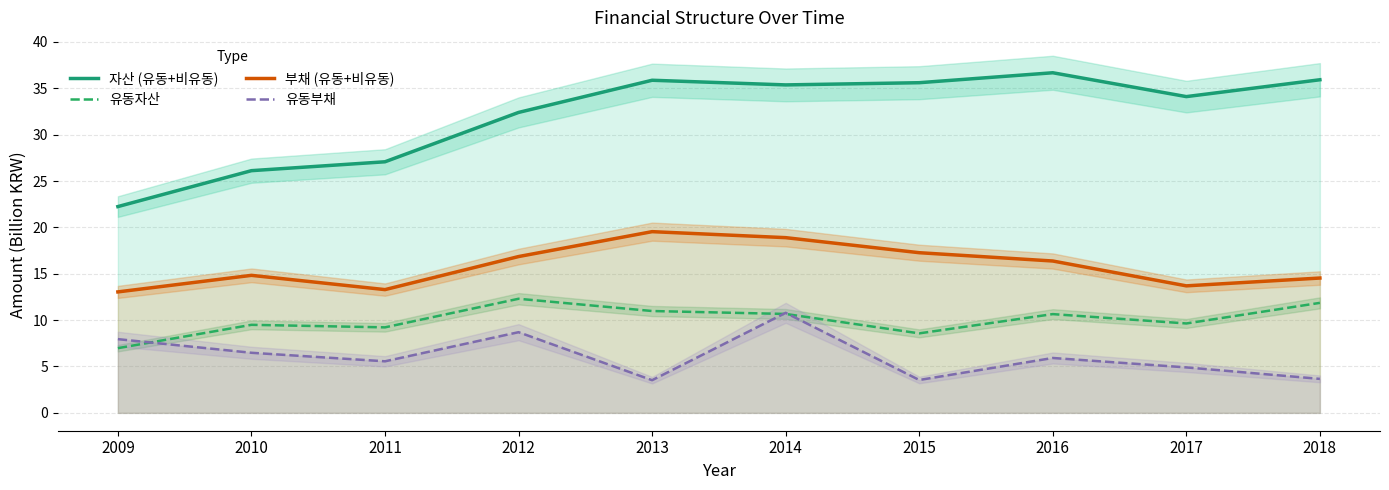

True or false: 부채 (유동+비유동) has more than 0 interior local peaks.

True